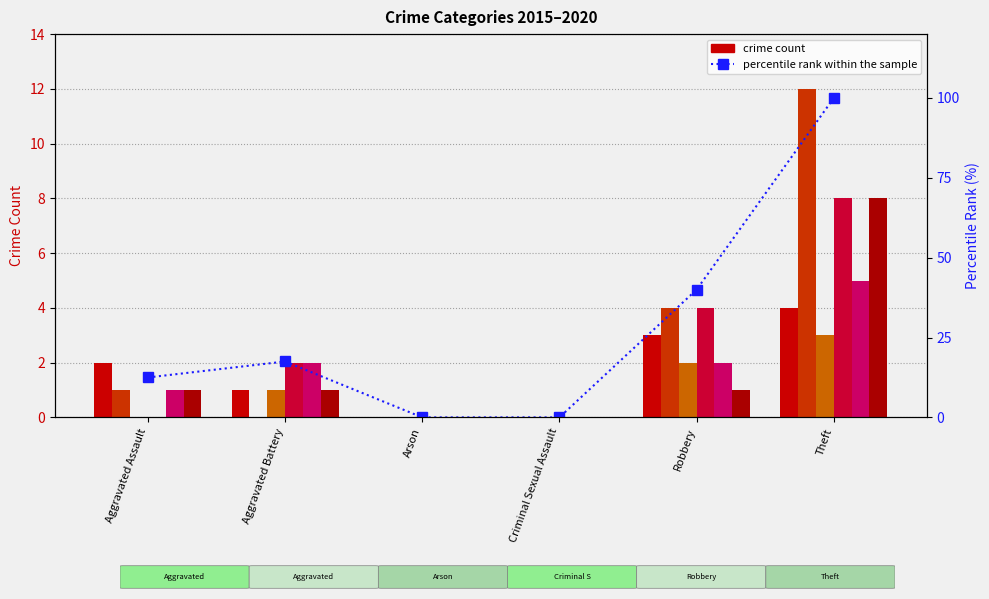

Reading left to right, what are all the values shown in this chart?

12.5	17.5	0.0	0.0	40.0	100.0